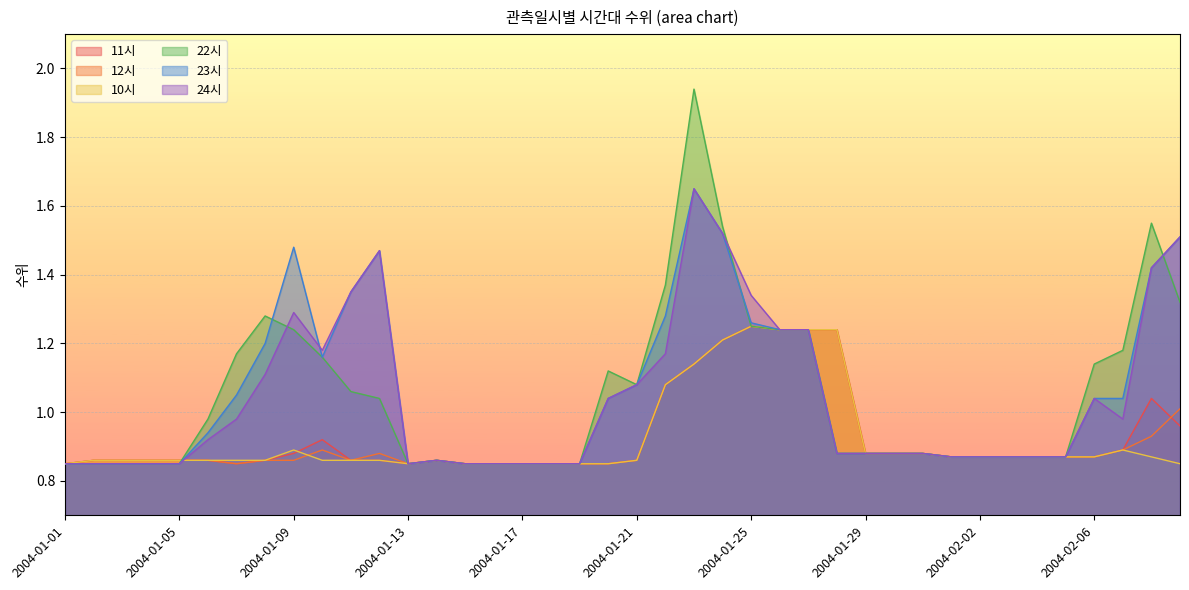

Which series has the largest total across all categories?

23시